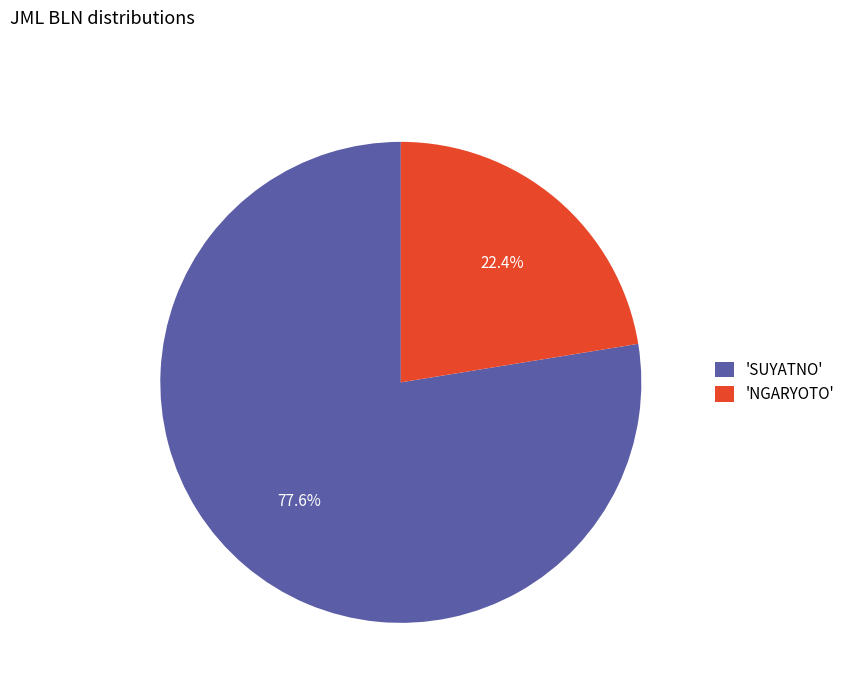

To the nearest percent, what is the difference between the largest and smallest slice percentages?

55%